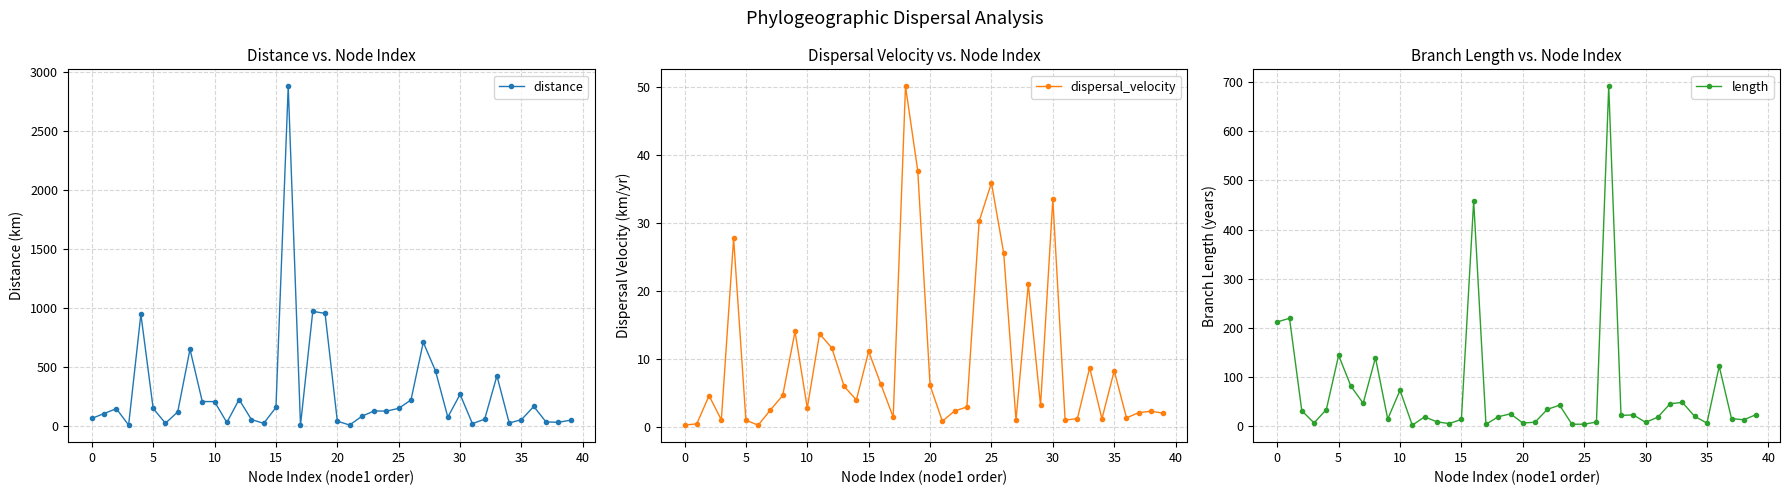

Rank the series at 11 from highest to lowest value.

distance, dispersal_velocity, length